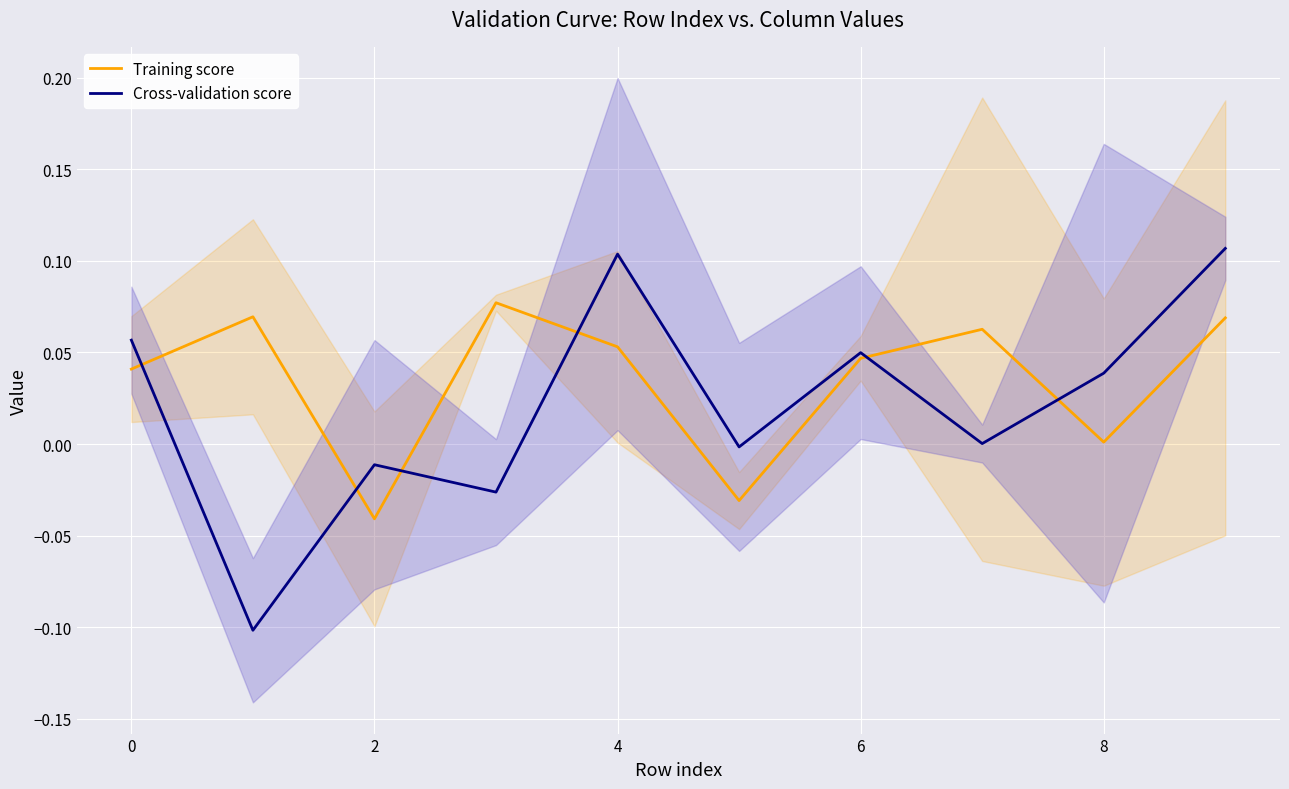

List the series in order of their overall mean, lowest first.

Cross-validation score, Training score